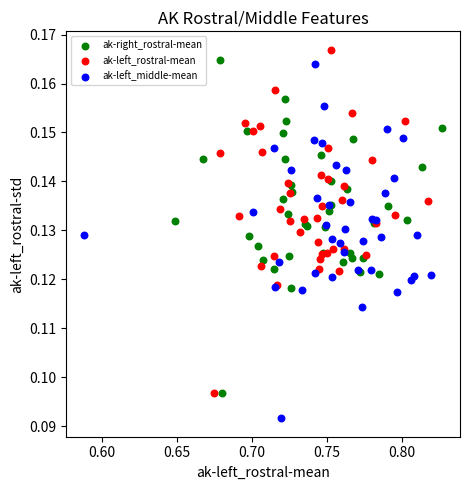

Which series has the widest spread of Y values?

ak-left_middle-mean